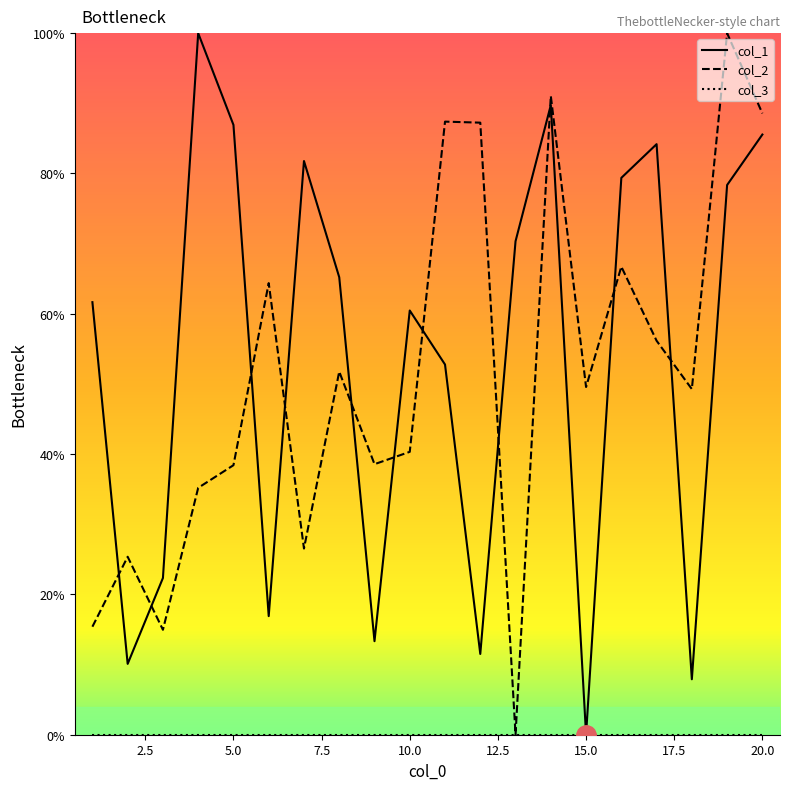

What is the average value of the col_1 series?

53.9